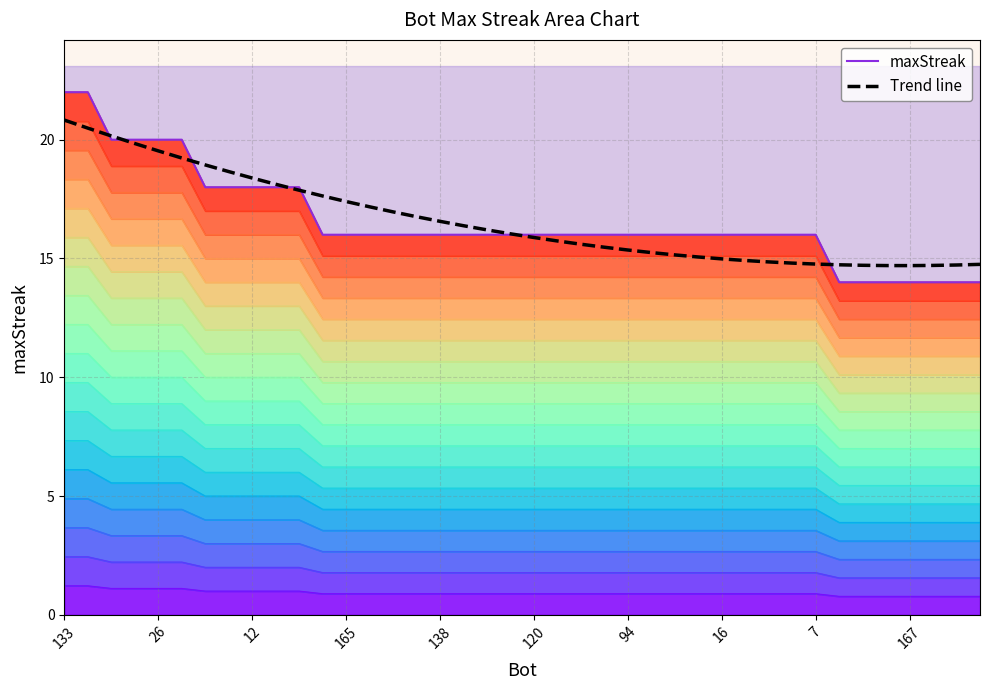

How many times do contour 18 and Trend line cross each other?

7